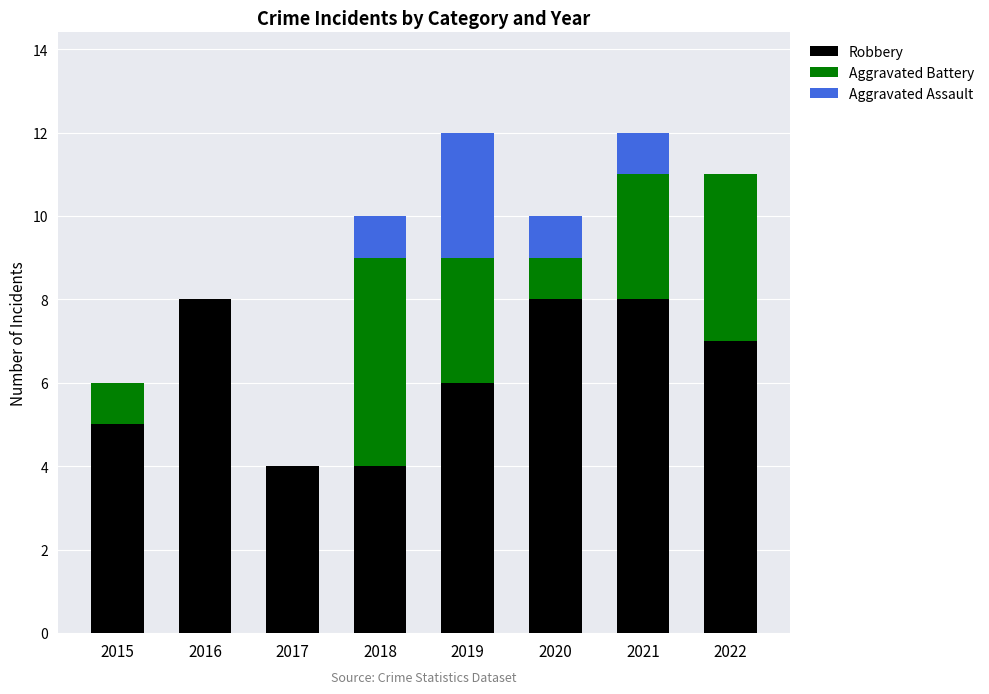

Reading right to left, list the values for the Robbery series.

2022=7	2021=8	2020=8	2019=6	2018=4	2017=4	2016=8	2015=5